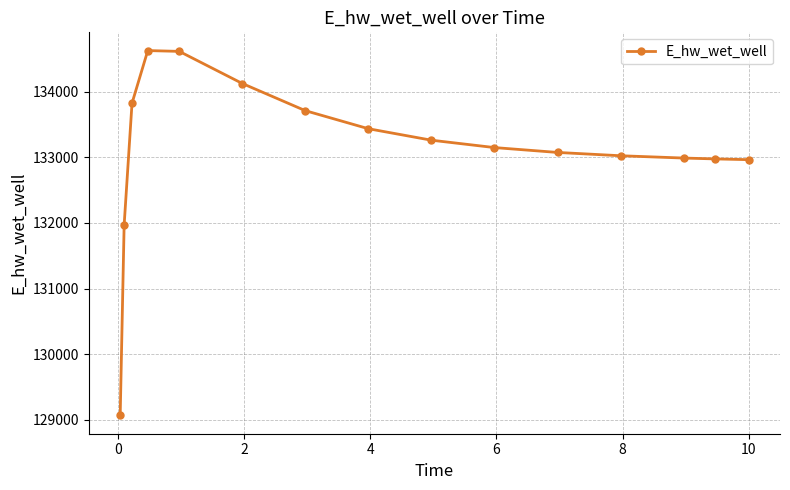

What is the maximum value shown in the chart?

134624.0